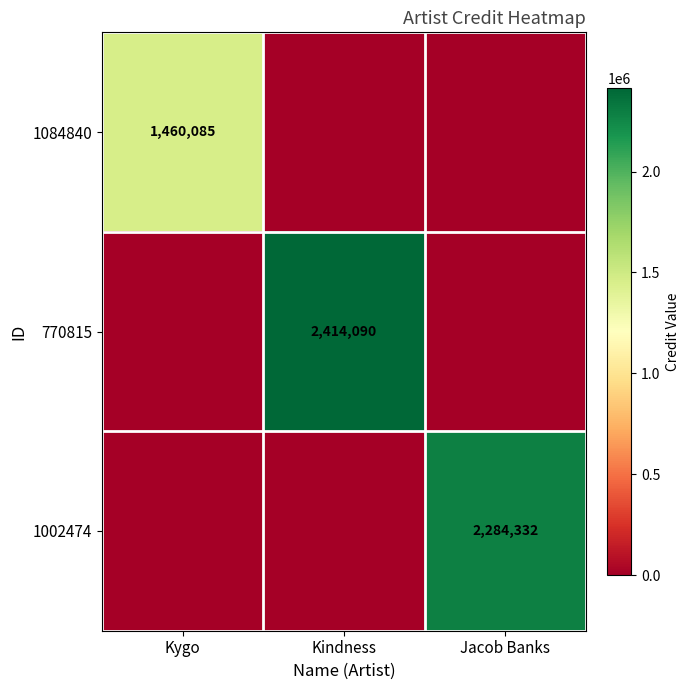

Is it true that 1002474 equals 2284332 at Jacob Banks?

True